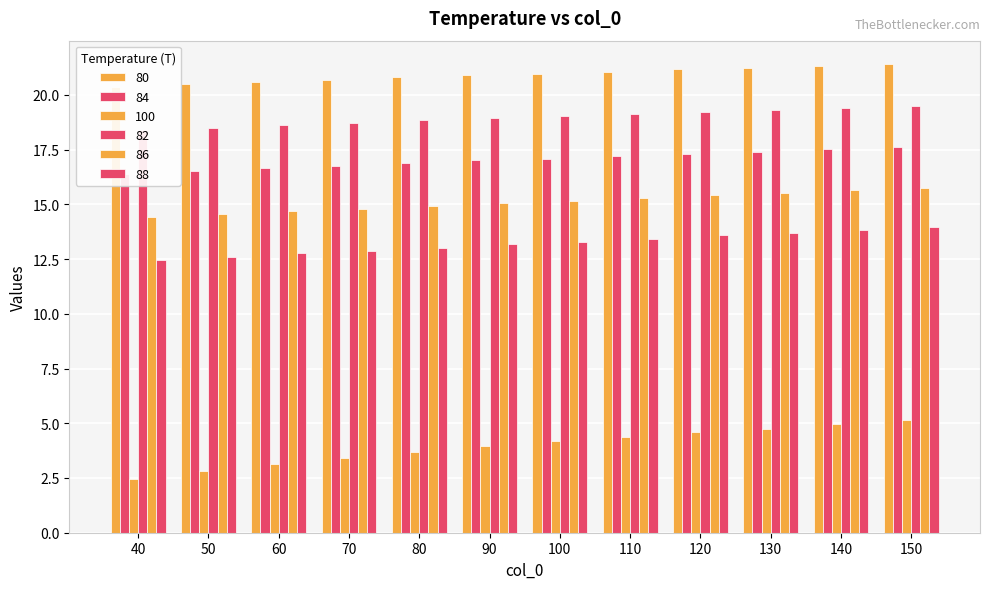

How many bars are there in each group?

6